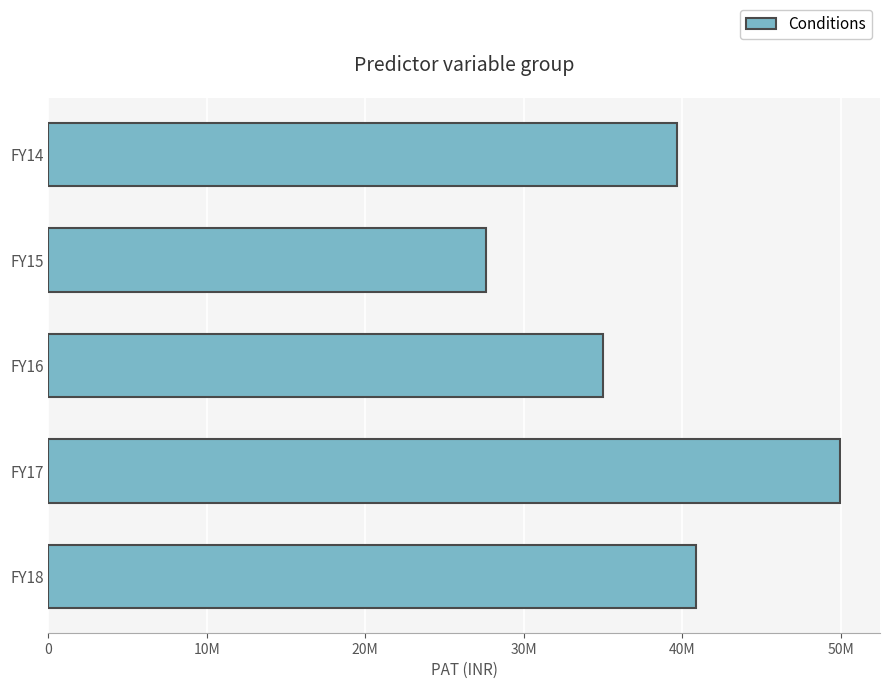

Does the chart contain any negative values?

No